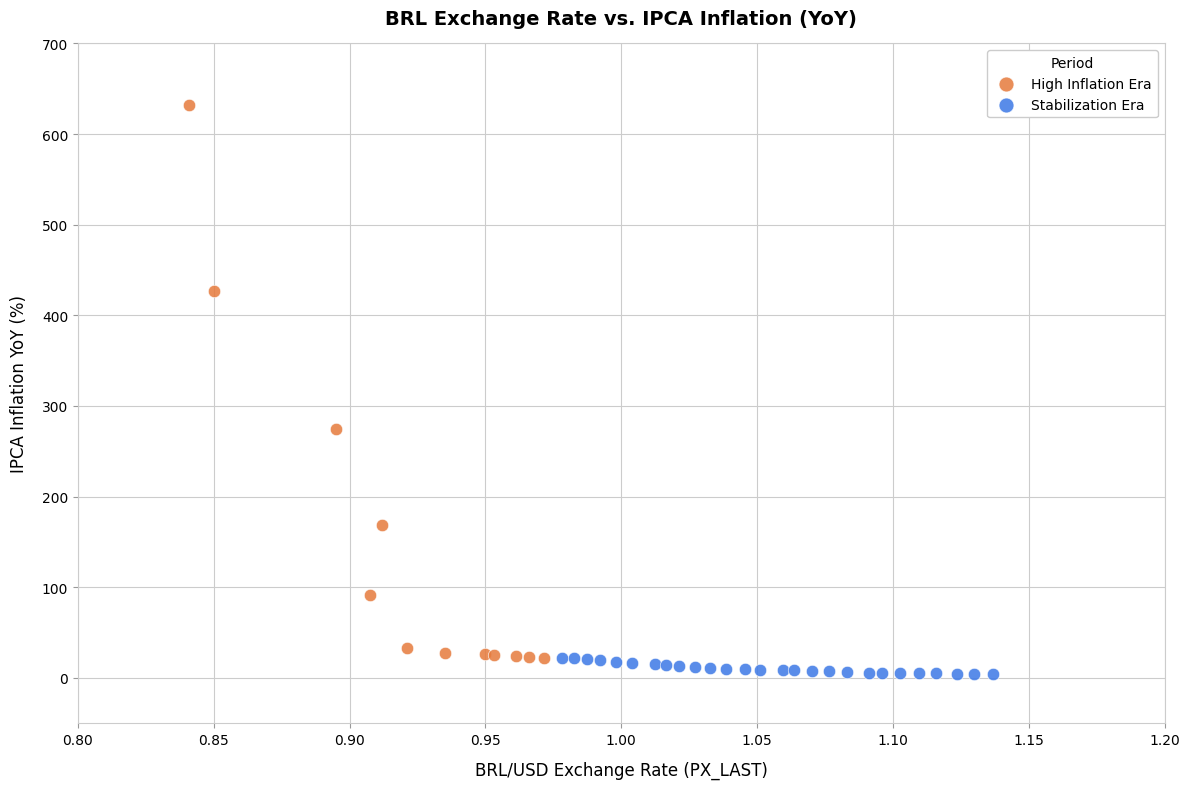

Which series reaches the maximum Y coordinate?

High Inflation Era